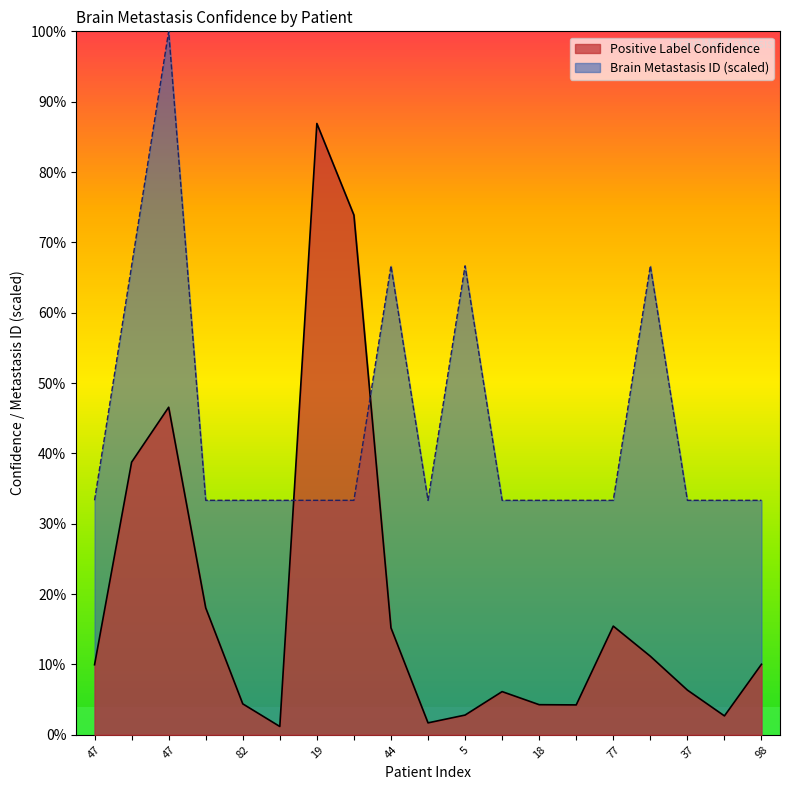

List the series in order of their peak value, highest first.

Brain Metastasis ID (scaled), Positive Label Confidence